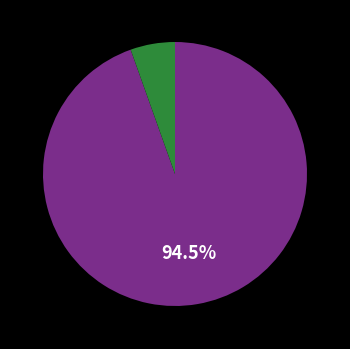

Is there any slice that represents more than half of the pie?

Yes